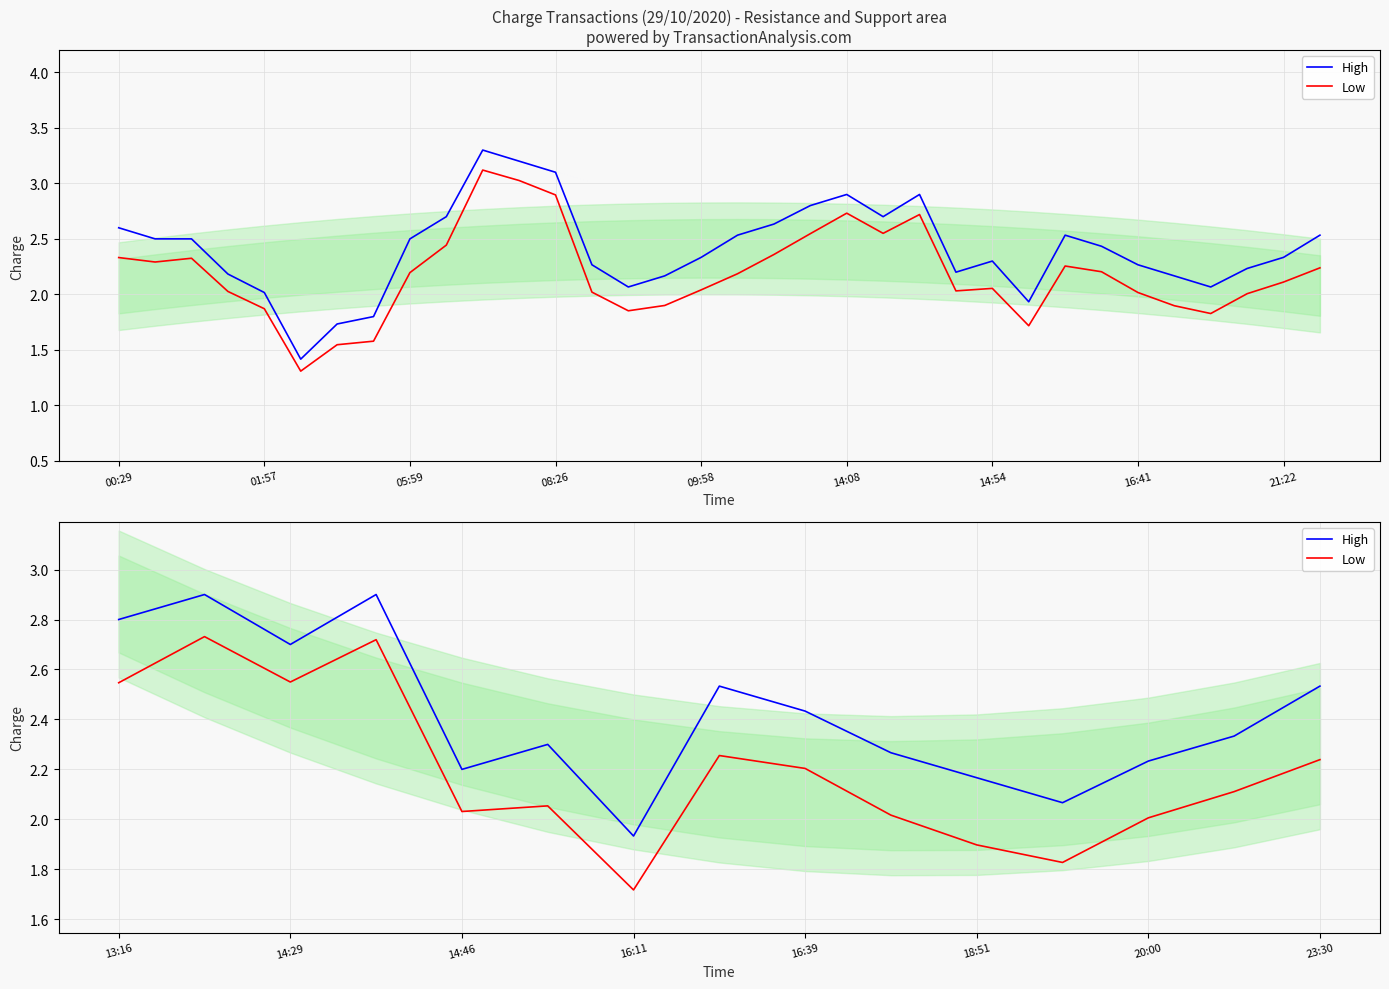

Where is Low nearest to the value 2?

12